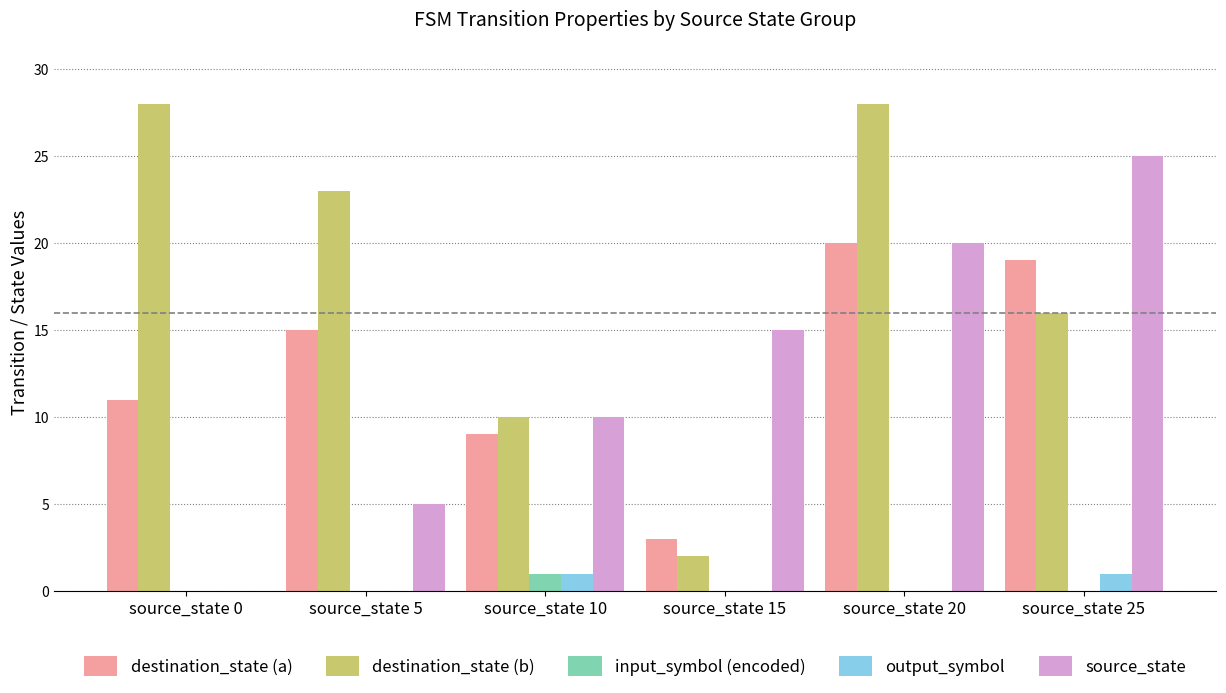

Which series has the largest range (max minus min)?

destination_state (b)